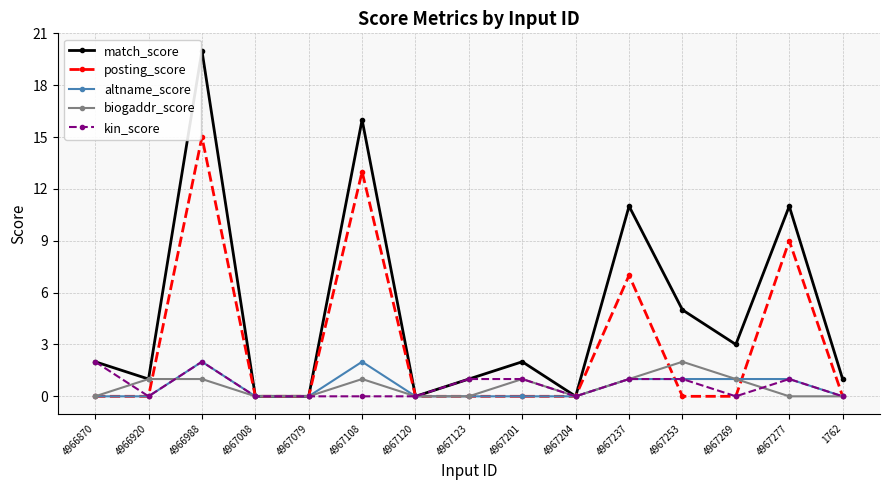

Which series has the largest total across all categories?

match_score